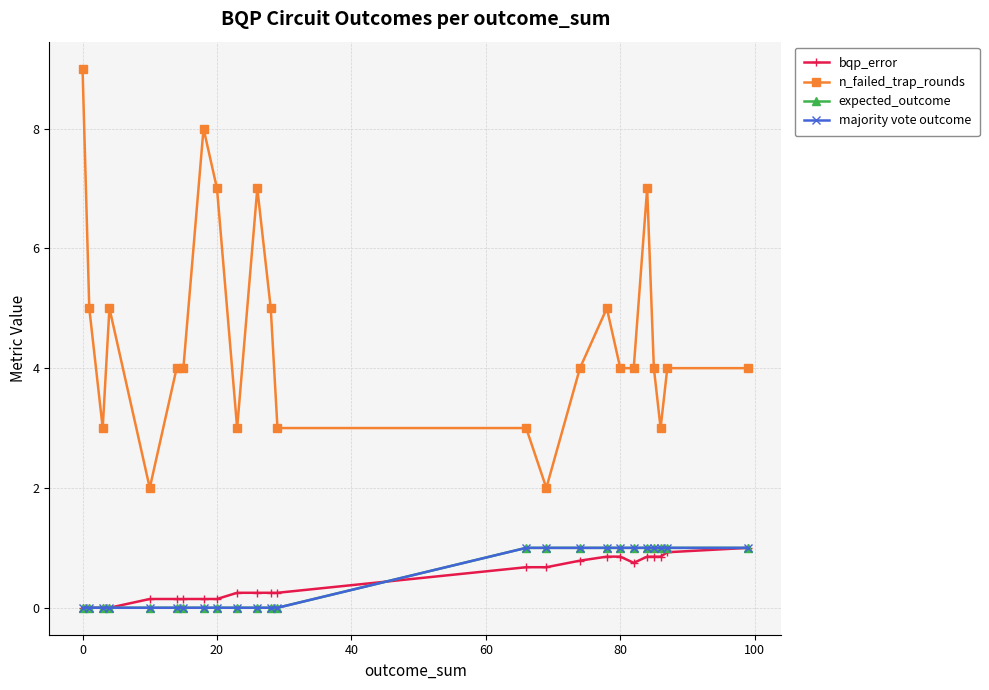

True or false: bqp_error has more than 0 points higher than both neighbors.

True